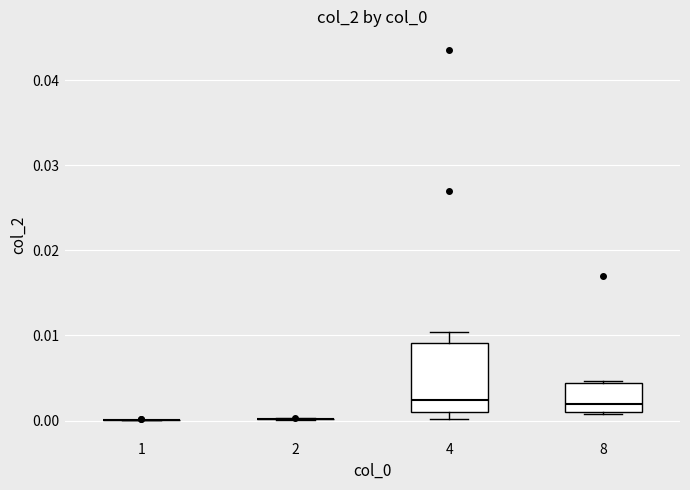

Which box is the tallest, from its lower edge to its upper edge?

4